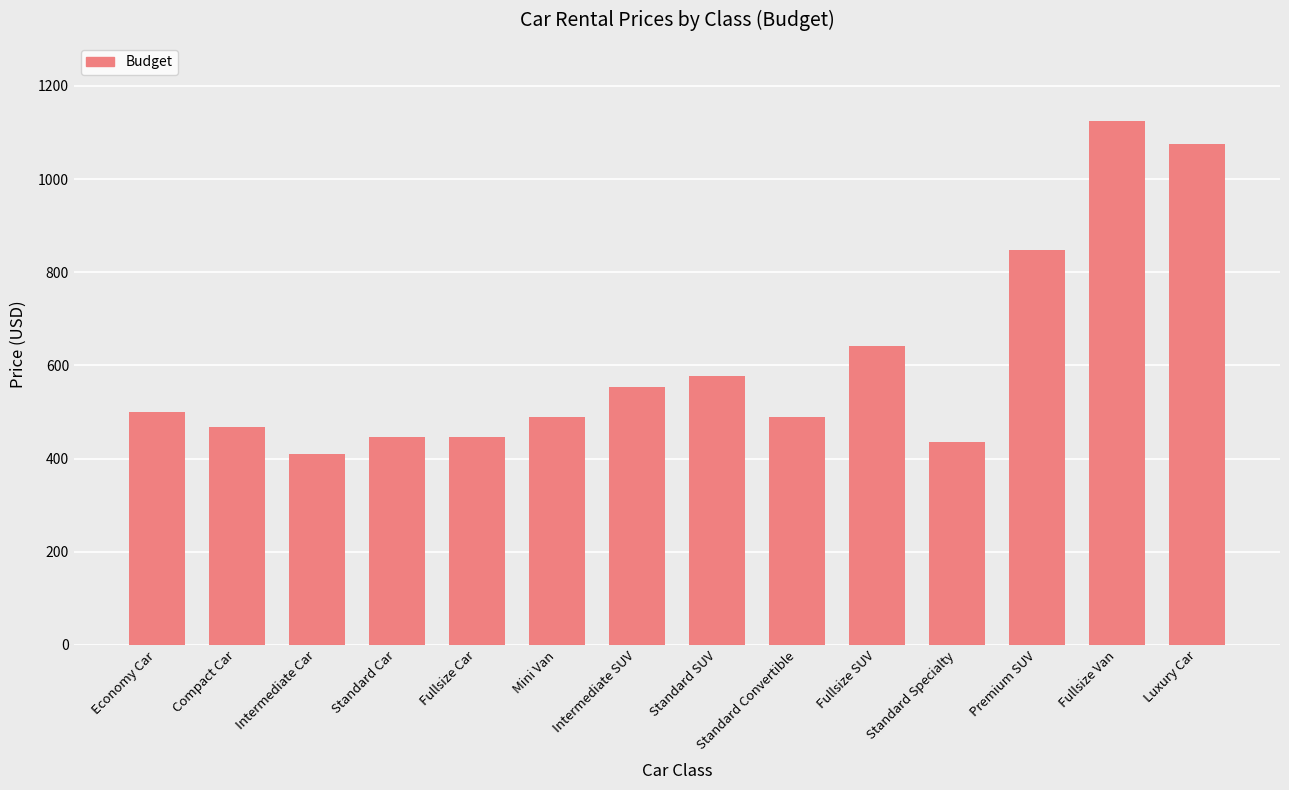

Reading left to right, list all the values displayed in this chart.

Economy Car=501	Compact Car=468	Intermediate Car=410	Standard Car=446	Fullsize Car=446	Mini Van=490	Intermediate SUV=554	Standard SUV=578	Standard Convertible=490	Fullsize SUV=642	Standard Specialty=436	Premium SUV=847	Fullsize Van=1124	Luxury Car=1075